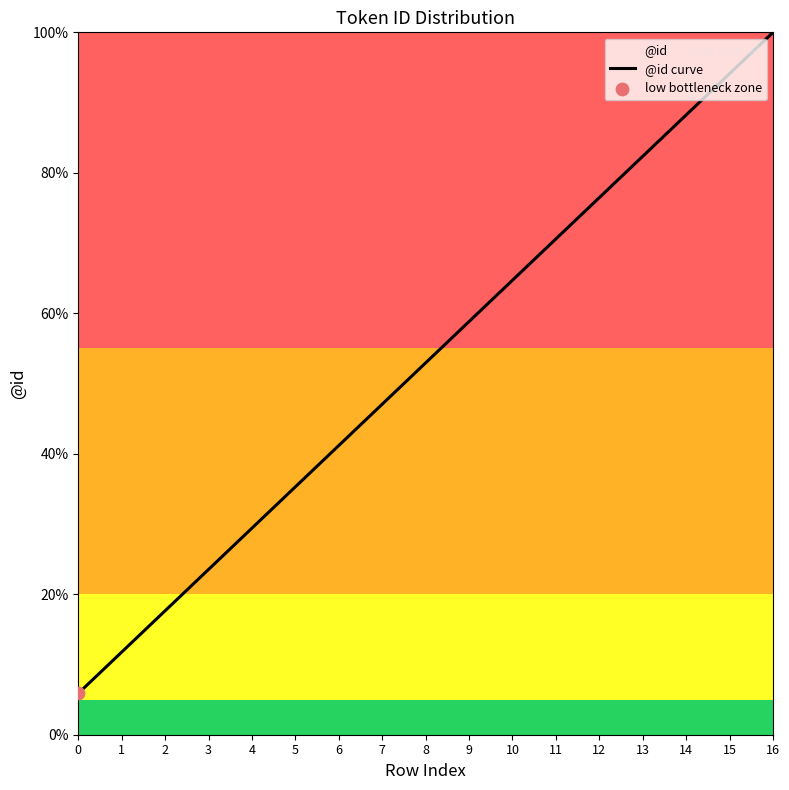

Approximately how many times larger is the value at 3 compared to 12?

0.3